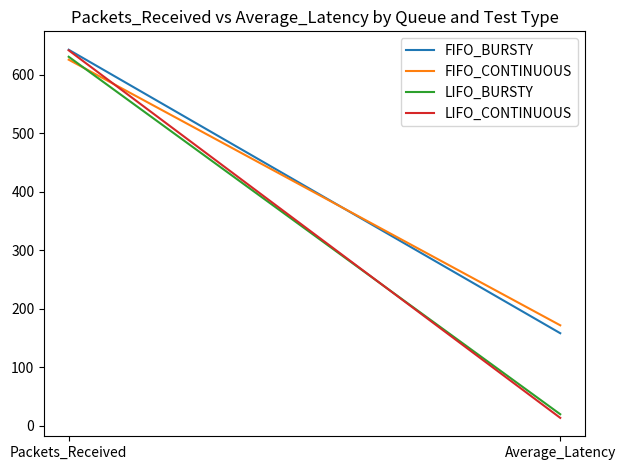

Reading left to right, extract all data points from this chart.

FIFO_BURSTY: Packets_Received=643.0	Average_Latency=158.5
FIFO_CONTINUOUS: Packets_Received=626.0	Average_Latency=172.0
LIFO_BURSTY: Packets_Received=631.0	Average_Latency=20.0
LIFO_CONTINUOUS: Packets_Received=642.0	Average_Latency=13.8